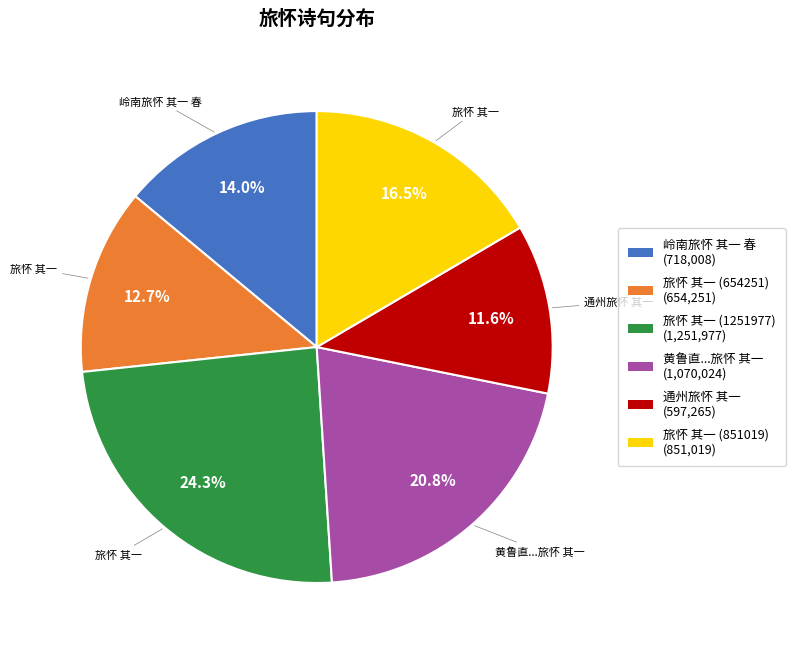

Is there a majority slice in this chart?

No